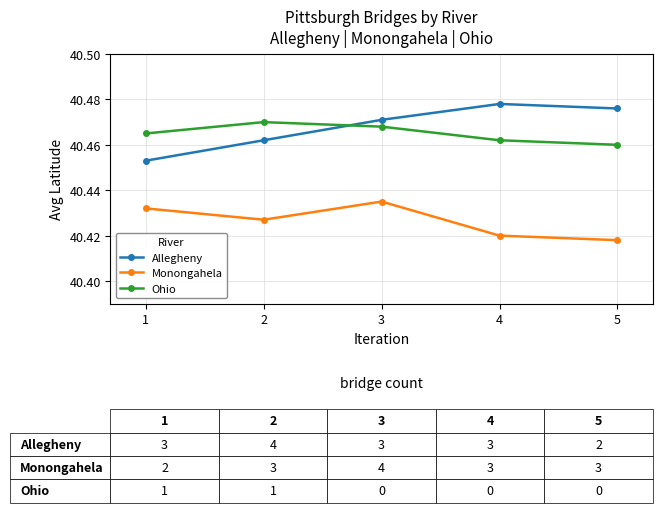

What is the total value across all series at 5?

121.4